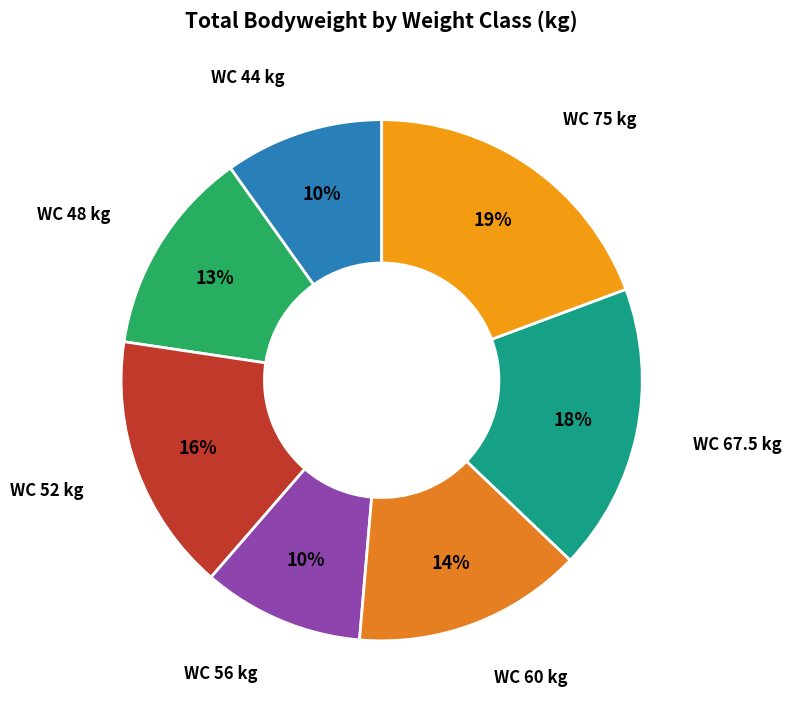

Approximately how many times larger is the value at WC 67.5 kg compared to WC 60 kg?

1.3